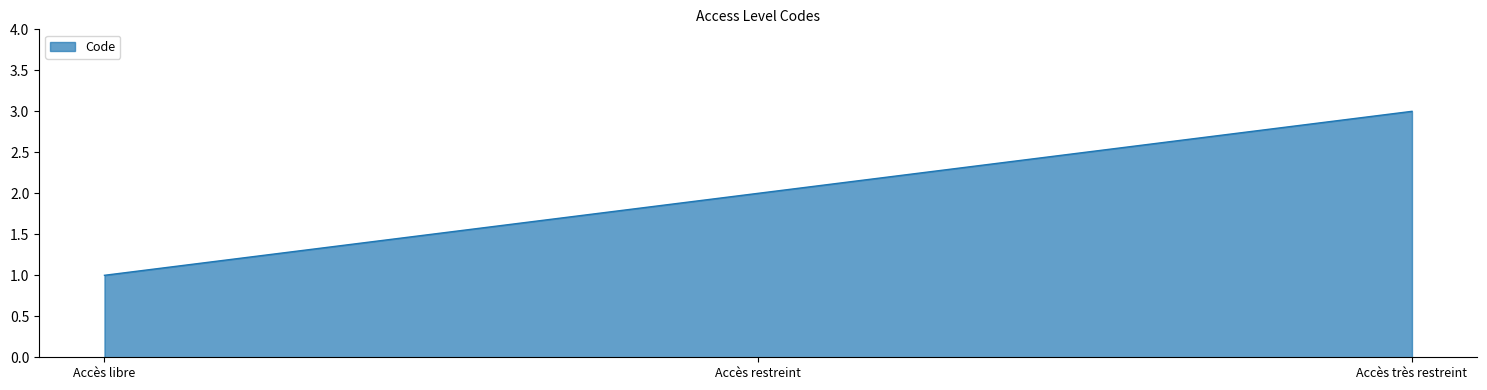

Reading left to right, transcribe all the data shown in this chart.

Accès libre=1	Accès restreint=2	Accès très restreint=3